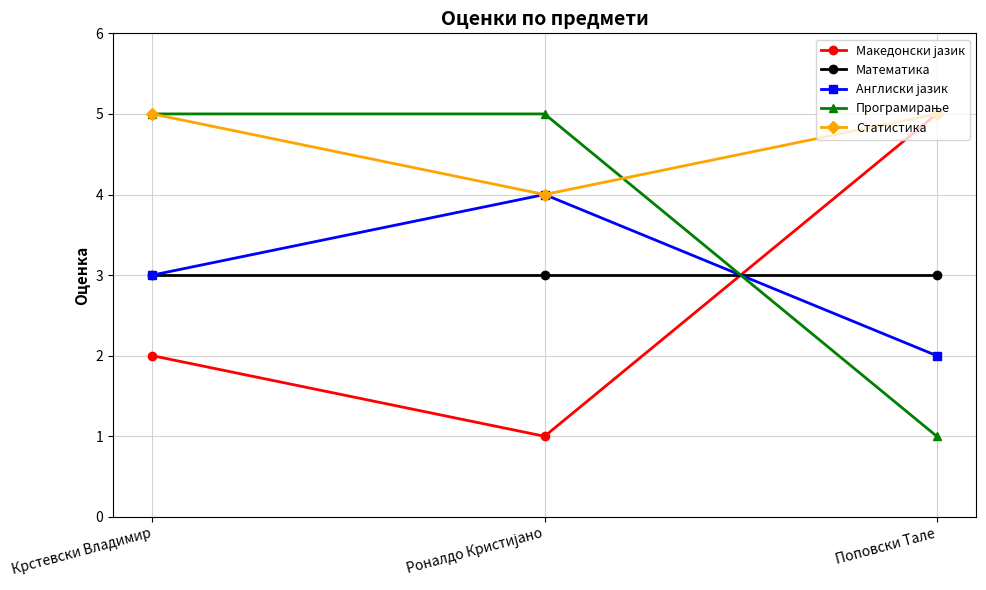

What position from the left is Поповски Тале?

3